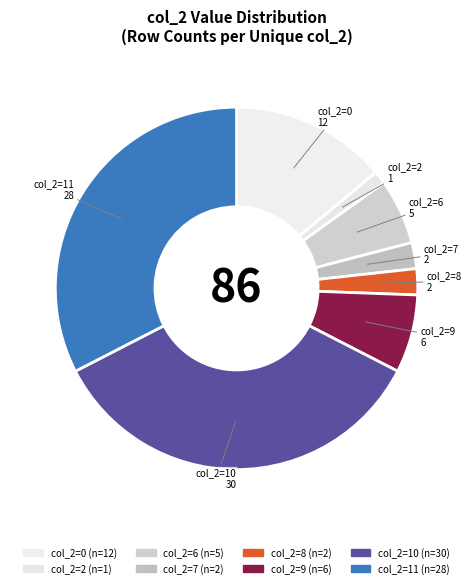

Between col_2=7 and col_2=9, which is larger?

col_2=9